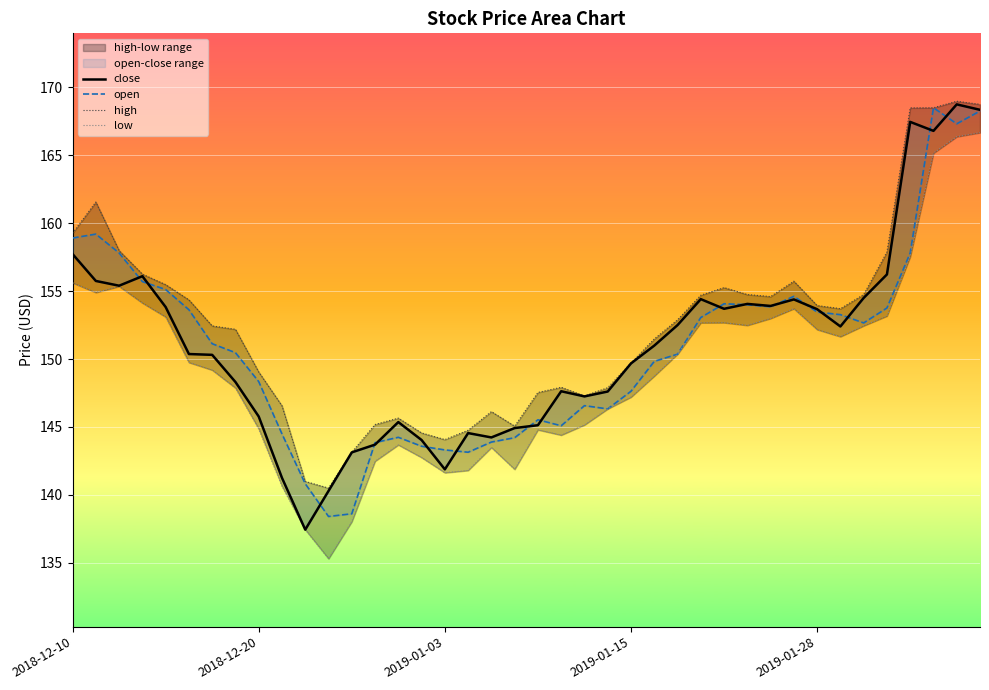

How many times do open and close cross each other?

17